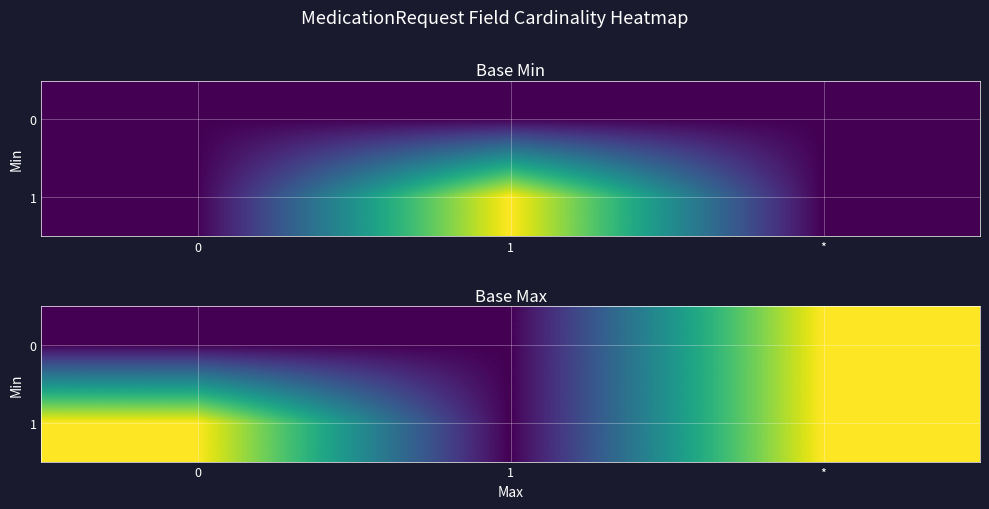

What is the total value across all series at 1?

1.4